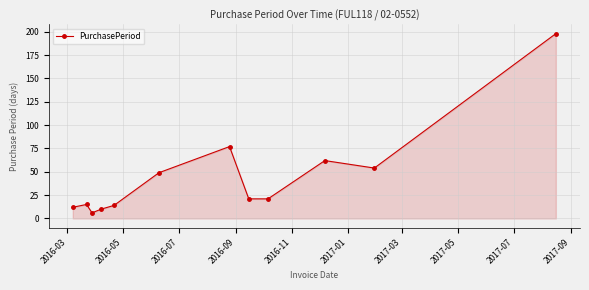

What is the average value?

45